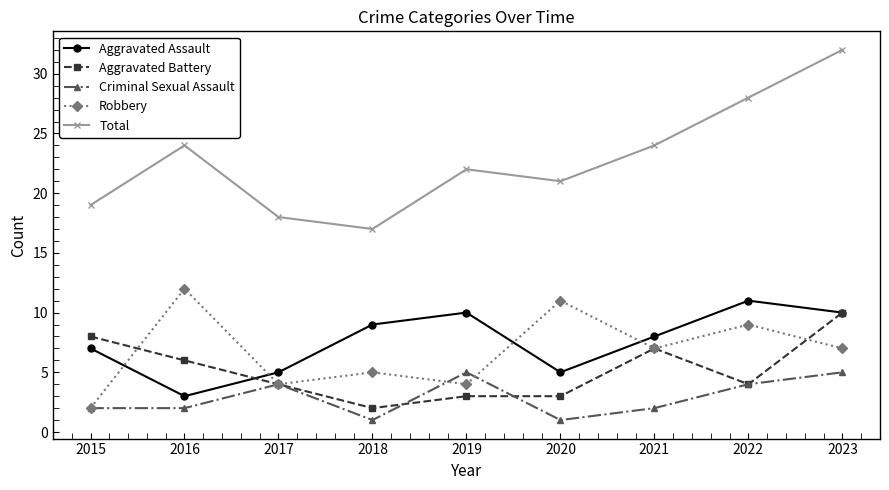

At 2020, list the series in order from largest to smallest.

Total, Robbery, Aggravated Assault, Aggravated Battery, Criminal Sexual Assault